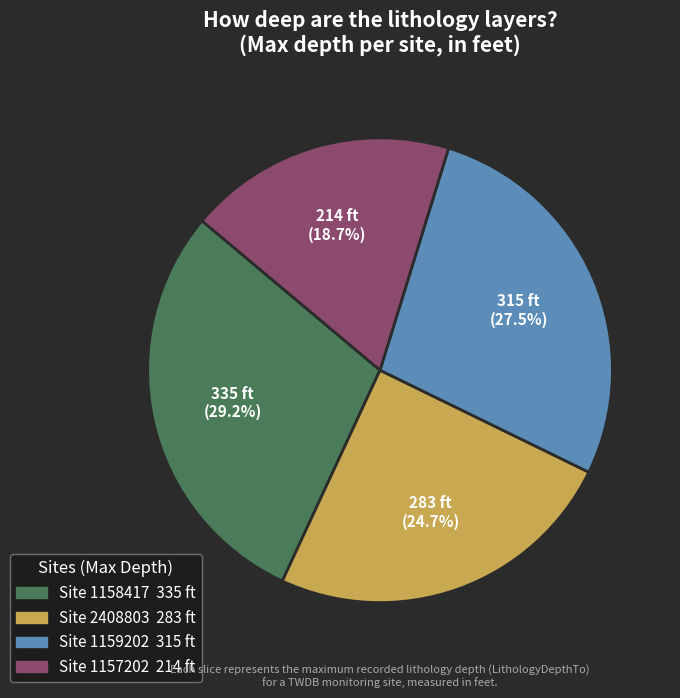

To the nearest percent, what is the average slice percentage?

25%